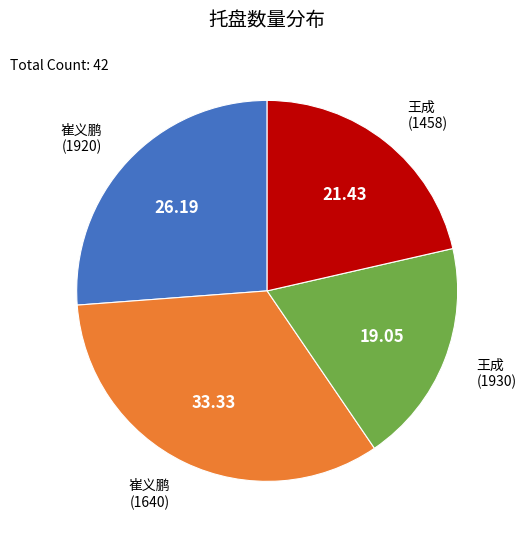

Is there a majority slice in this chart?

No